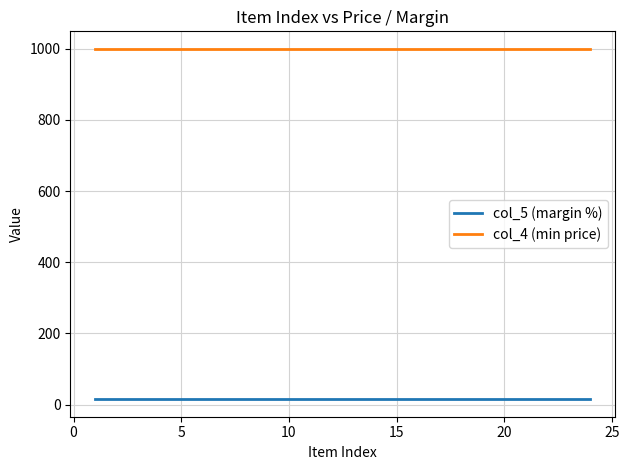

What is the maximum value for col_4 (min price)?

1000